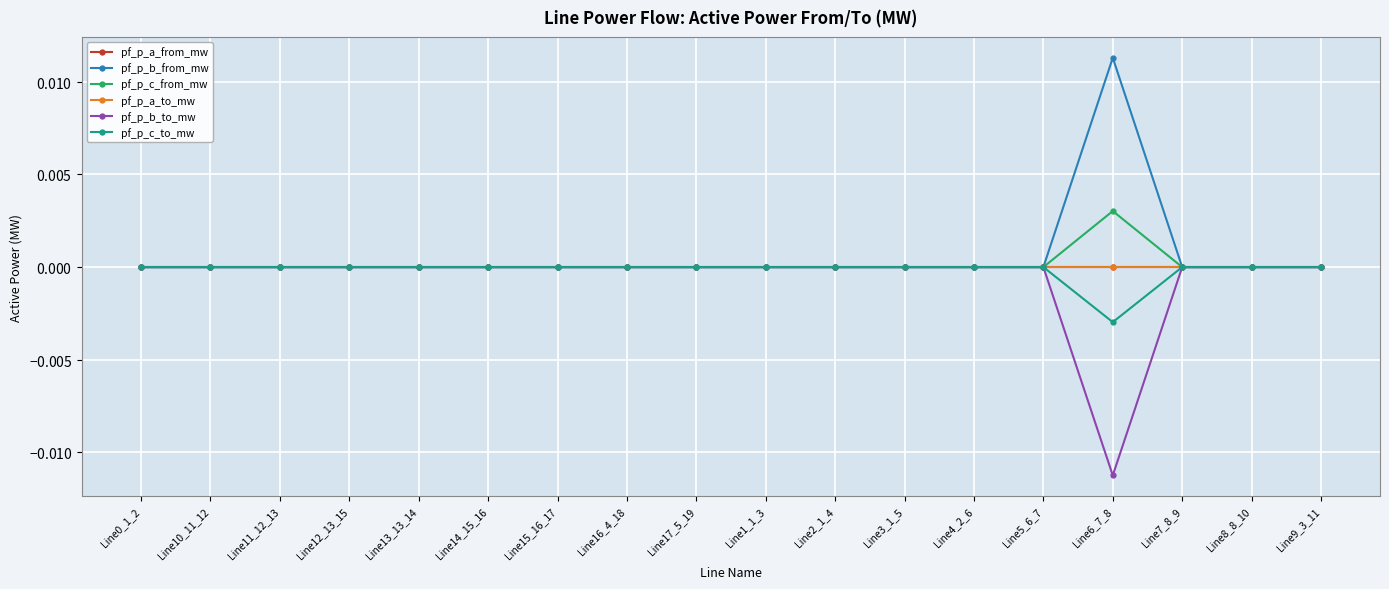

Does the chart have visible grid lines?

Yes